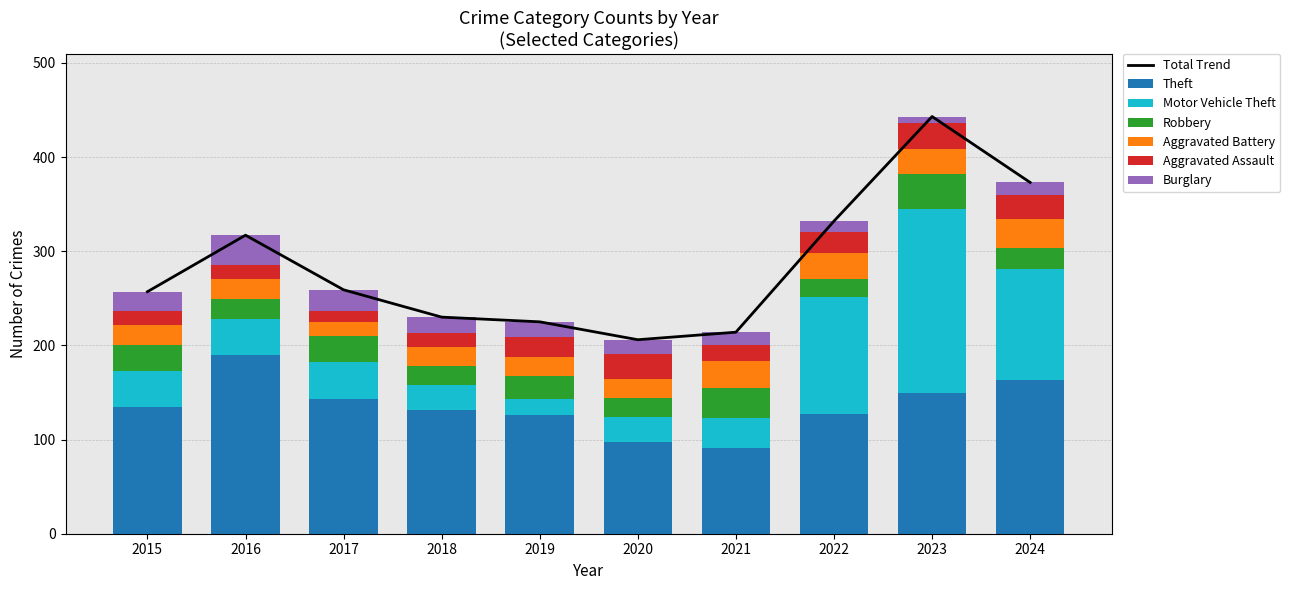

Reading left to right, transcribe all the data shown in this chart.

Theft: 135	190	143	131	126	97	91	127	149	163
Motor Vehicle Theft: 38	38	39	27	17	27	32	124	196	118
Robbery: 27	21	28	20	24	20	32	20	37	22
Aggravated Battery: 22	21	15	20	21	20	28	27	26	31
Aggravated Assault: 15	15	12	15	21	27	17	22	28	26
Burglary: 20	32	22	17	16	15	14	12	7	13